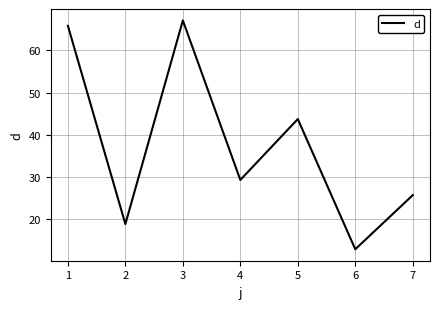

The chart shows a value of 35.1 at 7. True or false?

False